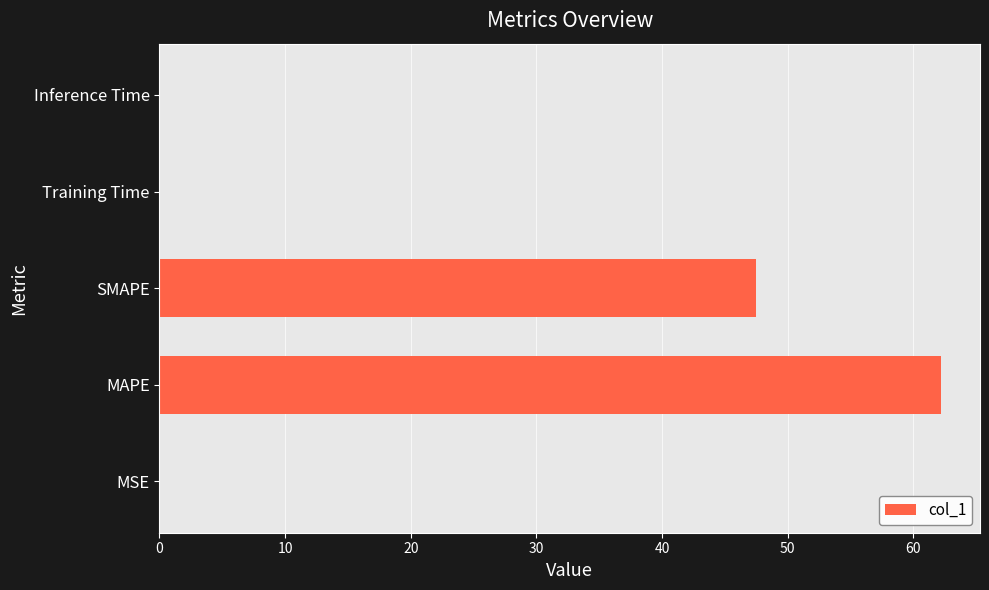

What is the sum of all values?

109.7